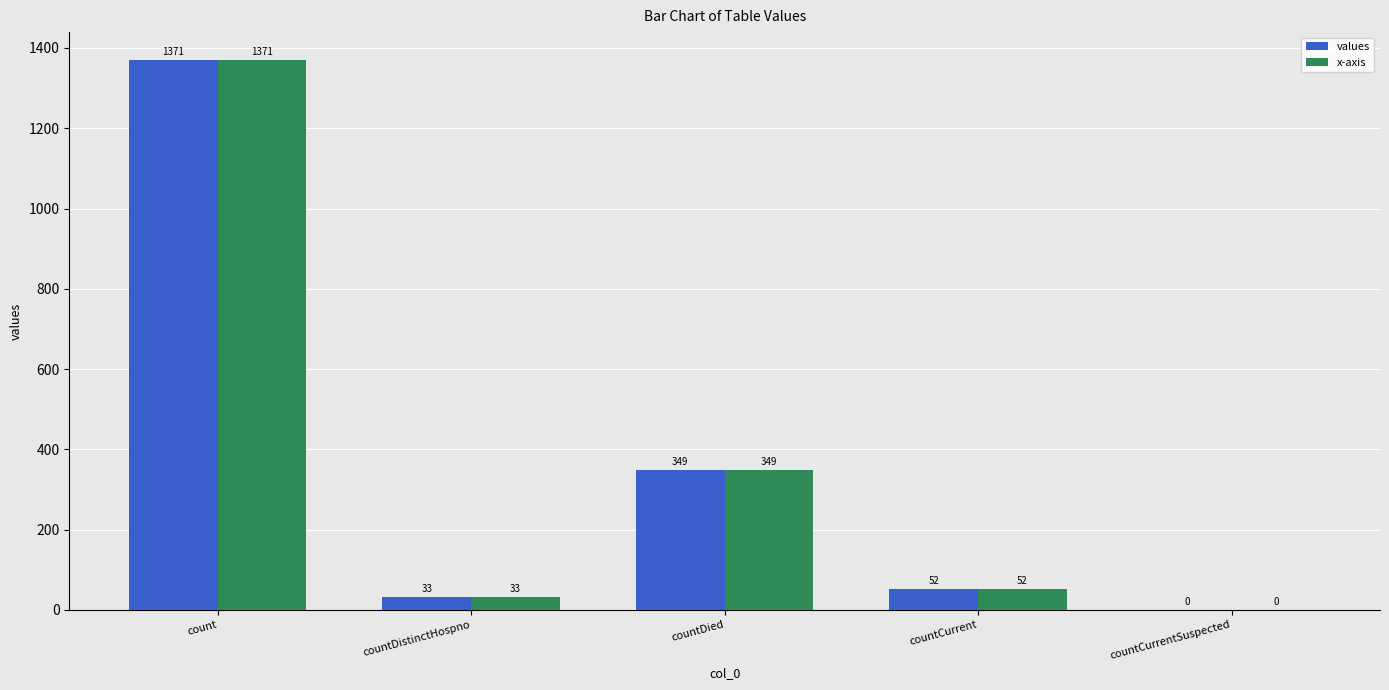

The value of x-axis at count is 1371. True or false?

True